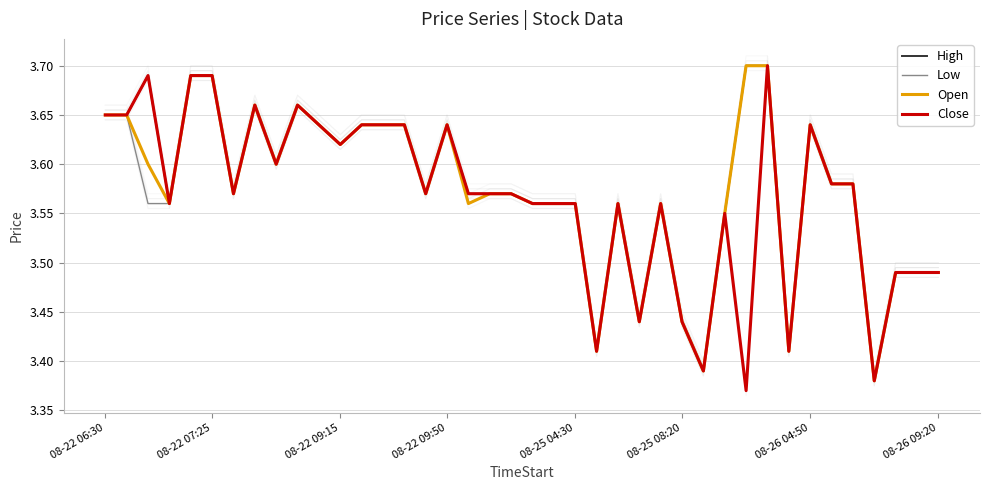

List the series in order of their overall mean, highest first.

High, Open, Close, Low